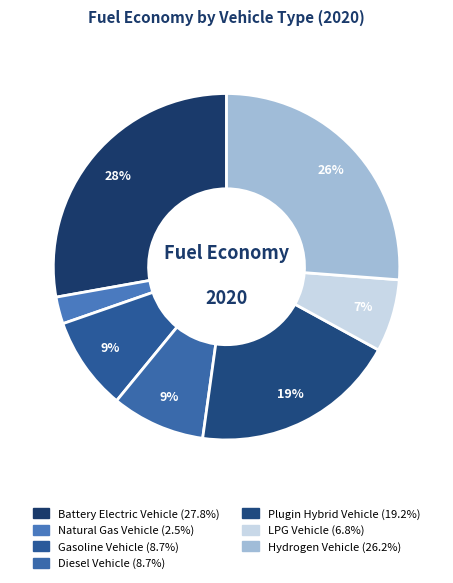

Count the number of slices in the pie.

7